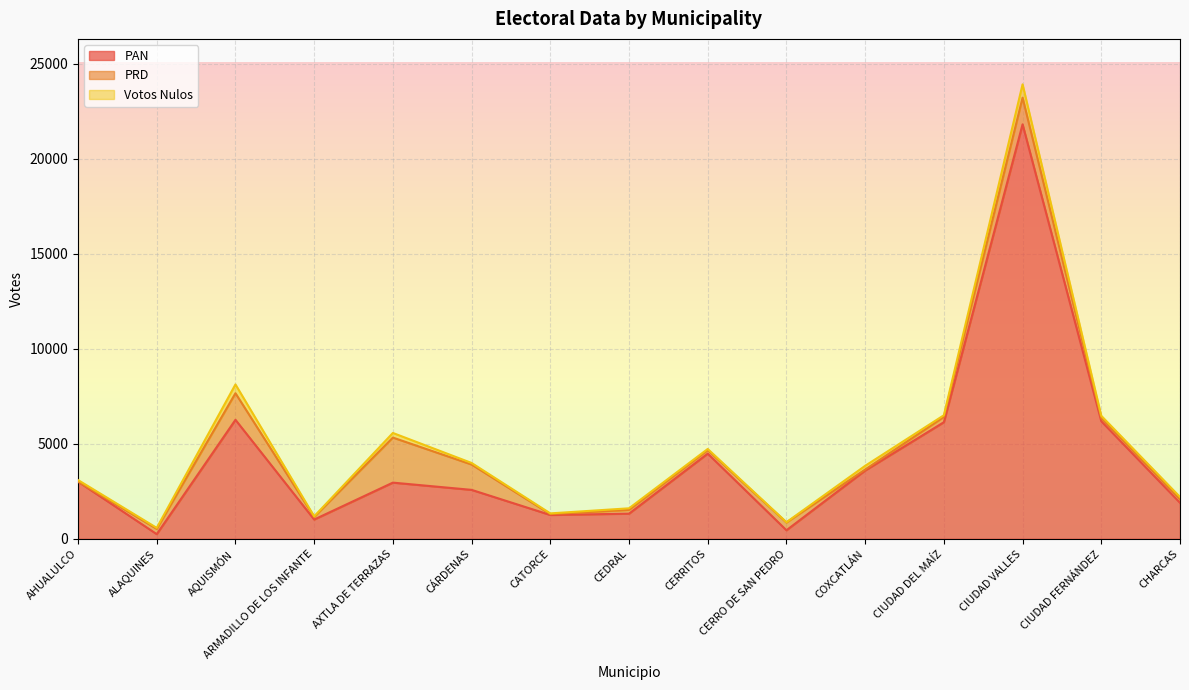

Which has a higher value, CIUDAD DEL MAÍZ or CERRO DE SAN PEDRO?

CIUDAD DEL MAÍZ